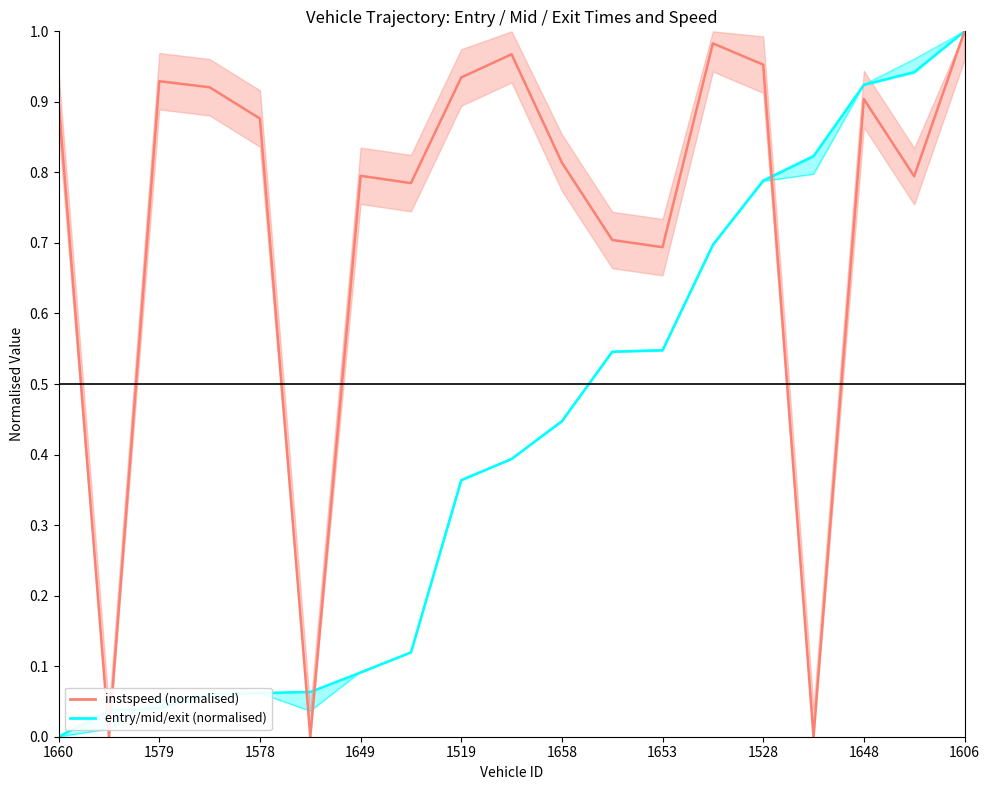

The instspeed series shows 1.1 at 17. True or false?

False